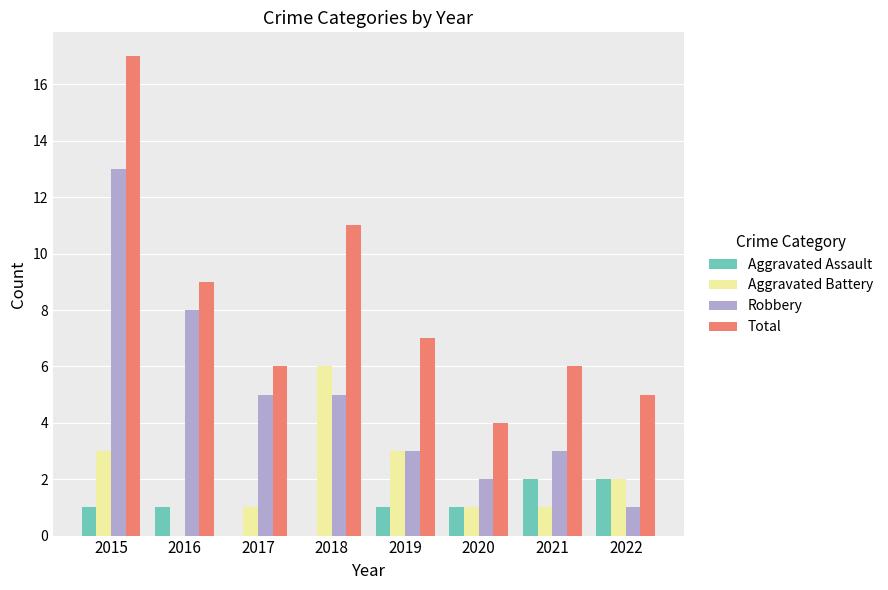

What is the approximate value of Aggravated Battery at 2019?

3